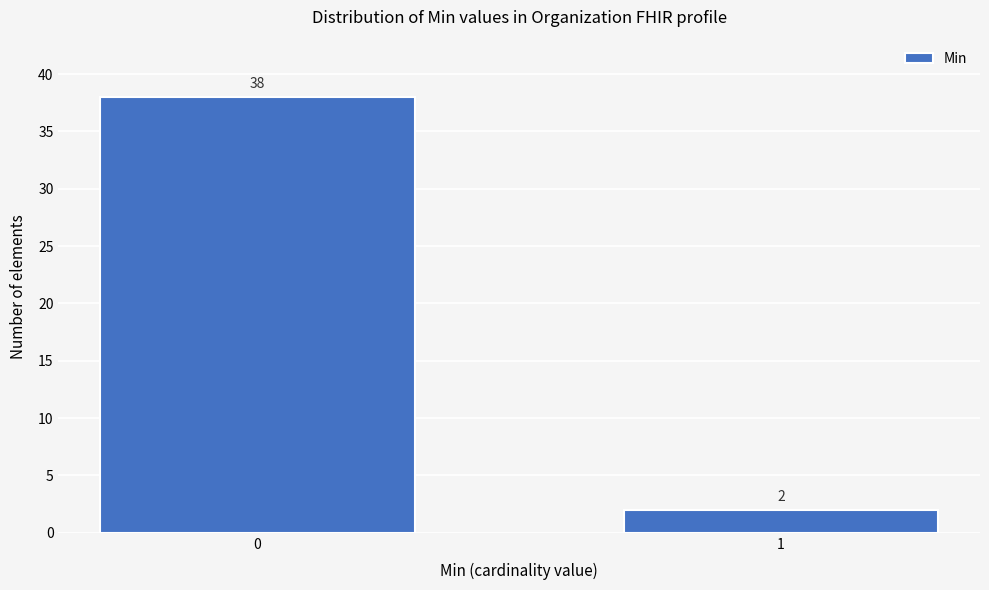

Reading left to right, extract all data points from this chart.

38	2